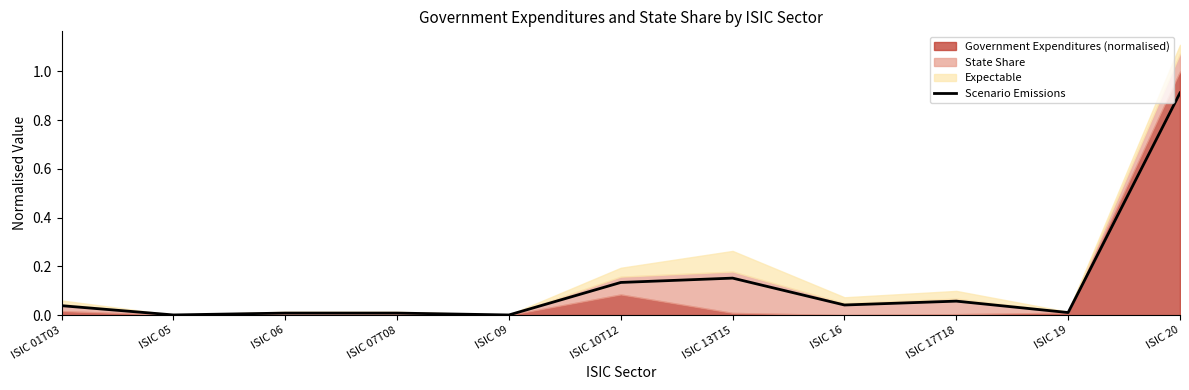

At which label is the value closest to 0?

ISIC 09